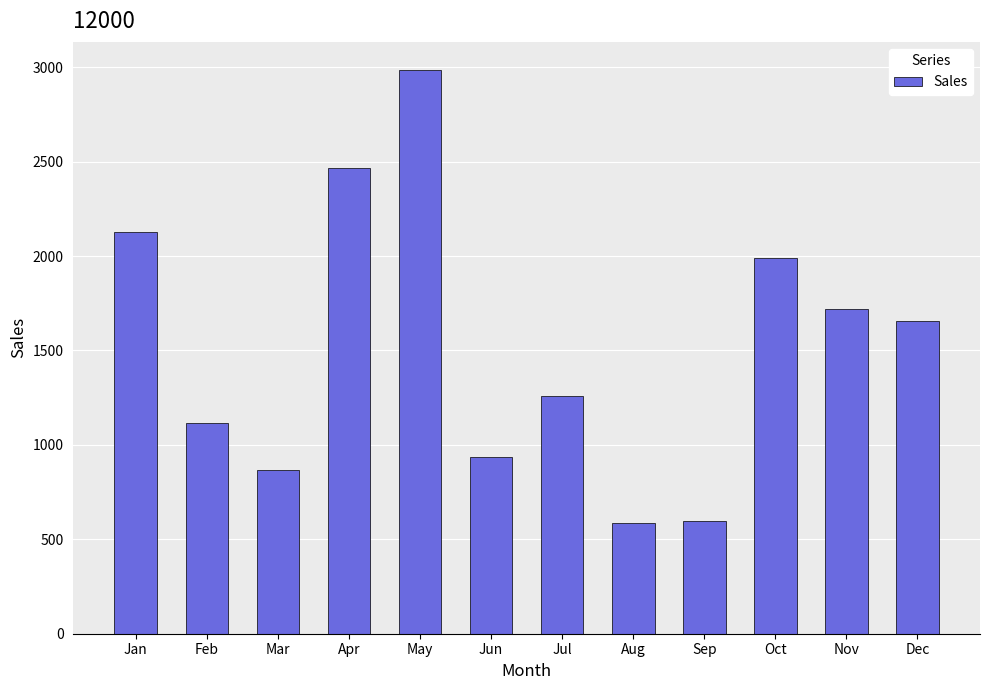

True or false: the data shows 1118 at Feb.

True